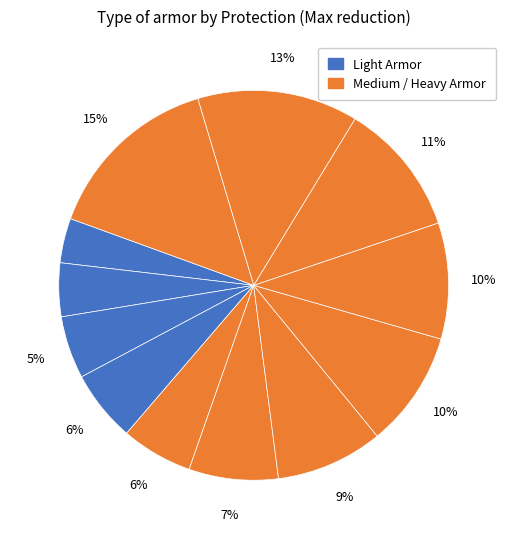

Is there any slice that represents more than half of the pie?

No